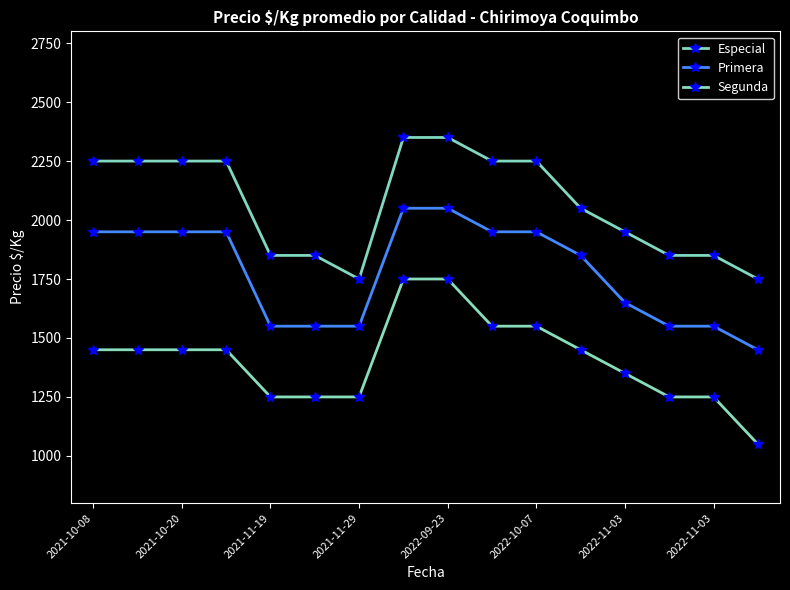

How many series are shown in this chart?

3